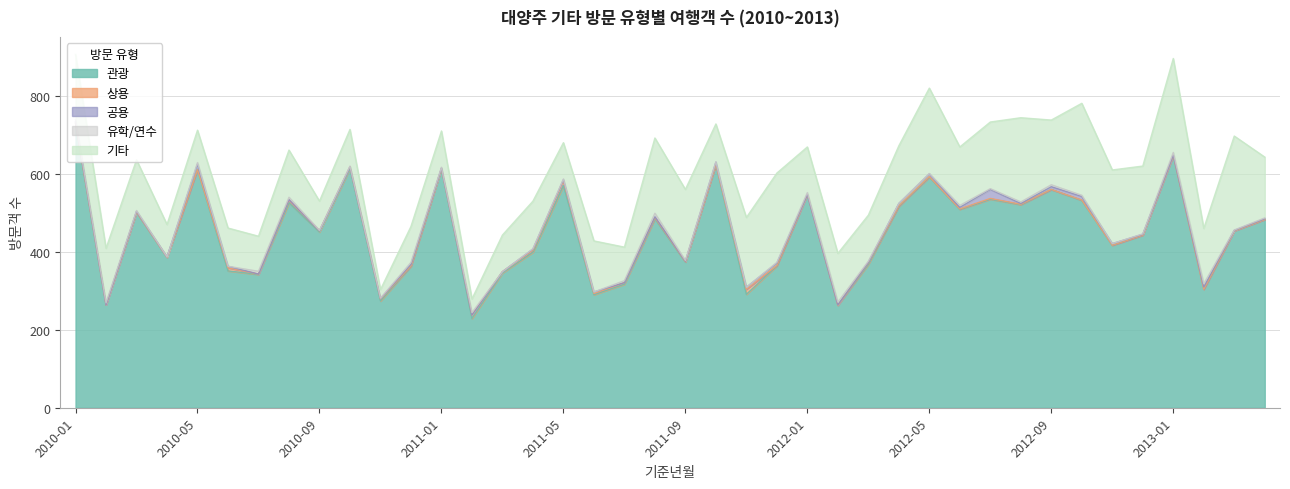

At which label does 기타 reach its minimum?

2010-11